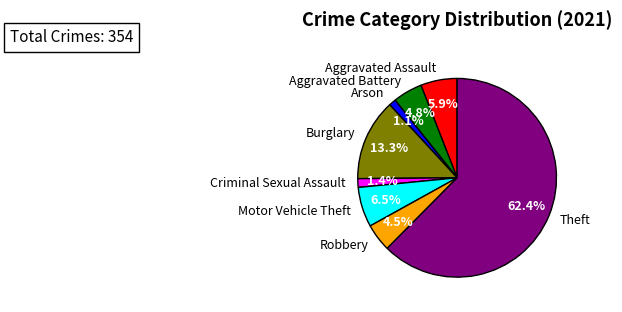

Is the sum of Motor Vehicle Theft and Arson greater than half?

No